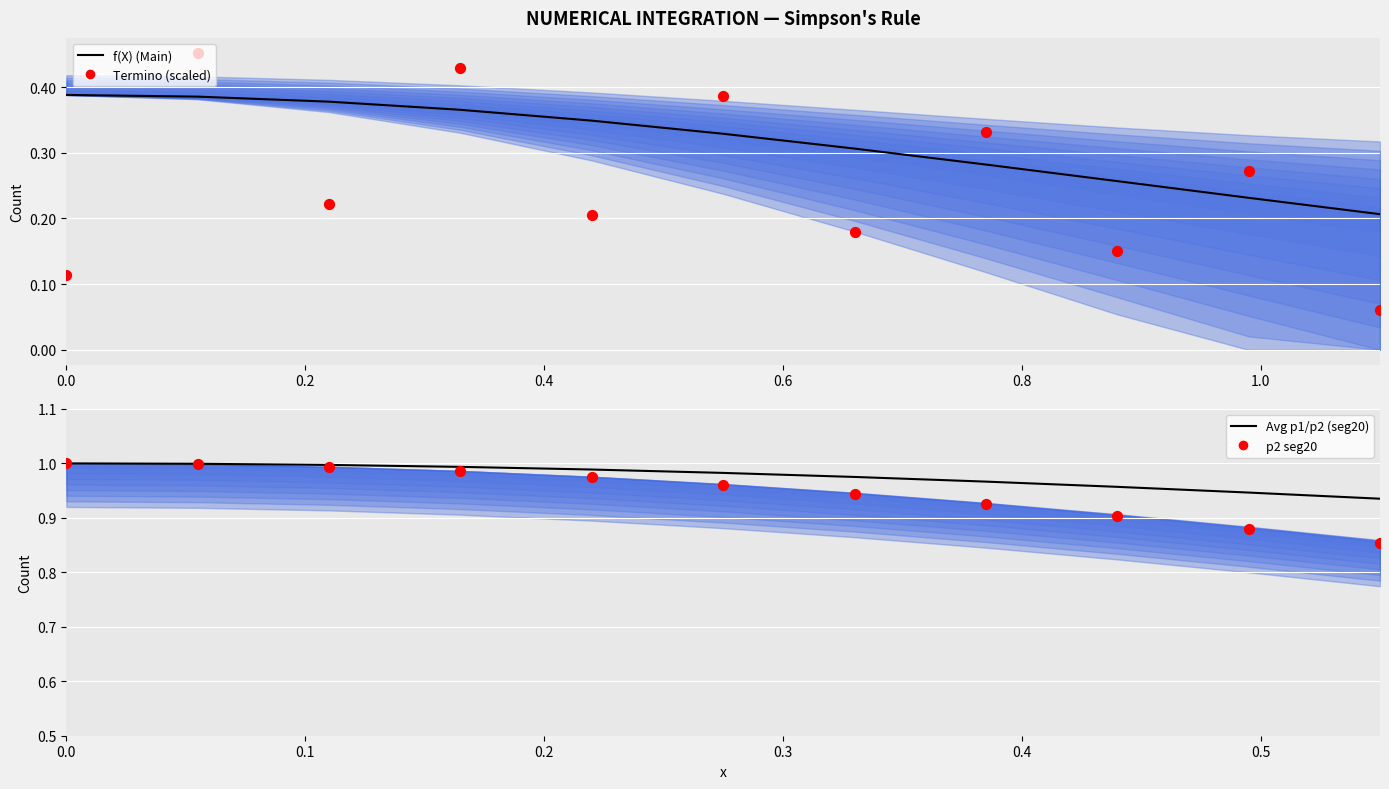

Which series has the widest spread of Y values?

Termino (scaled)